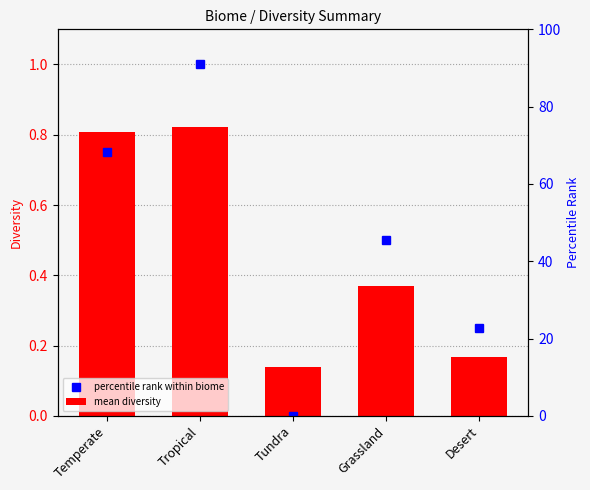

What is the difference between the highest and lowest values at Tundra?

0.1